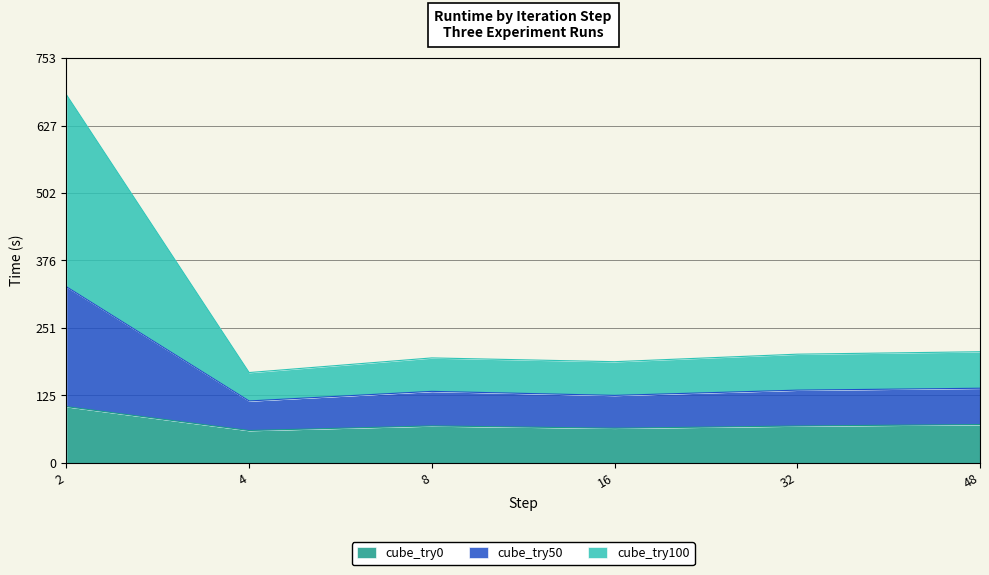

At 48, list the series in order from smallest to largest.

cube_try0, cube_try100, cube_try50